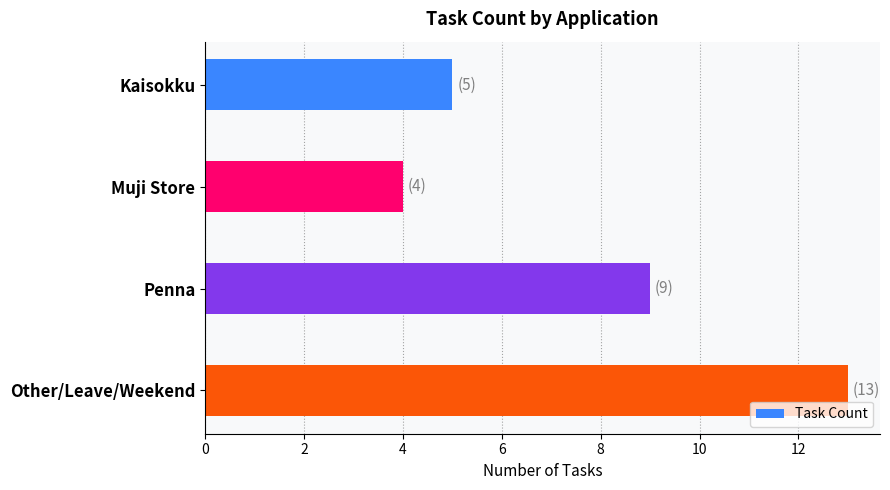

What is the maximum value shown in the chart?

13